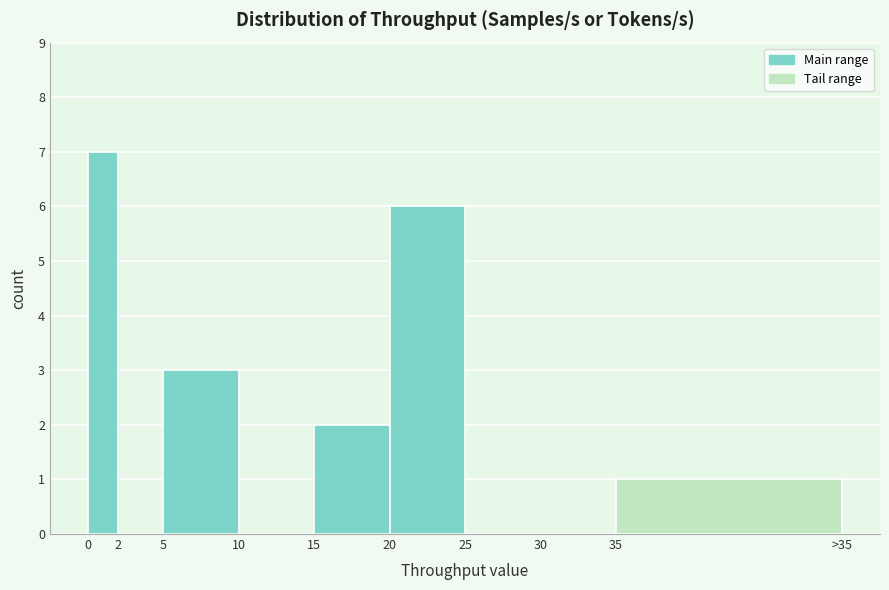

Reading right to left, extract all data points from this chart.

35=1	30=0	25=0	20=6	15=2	10=0	5=3	2=0	0=7